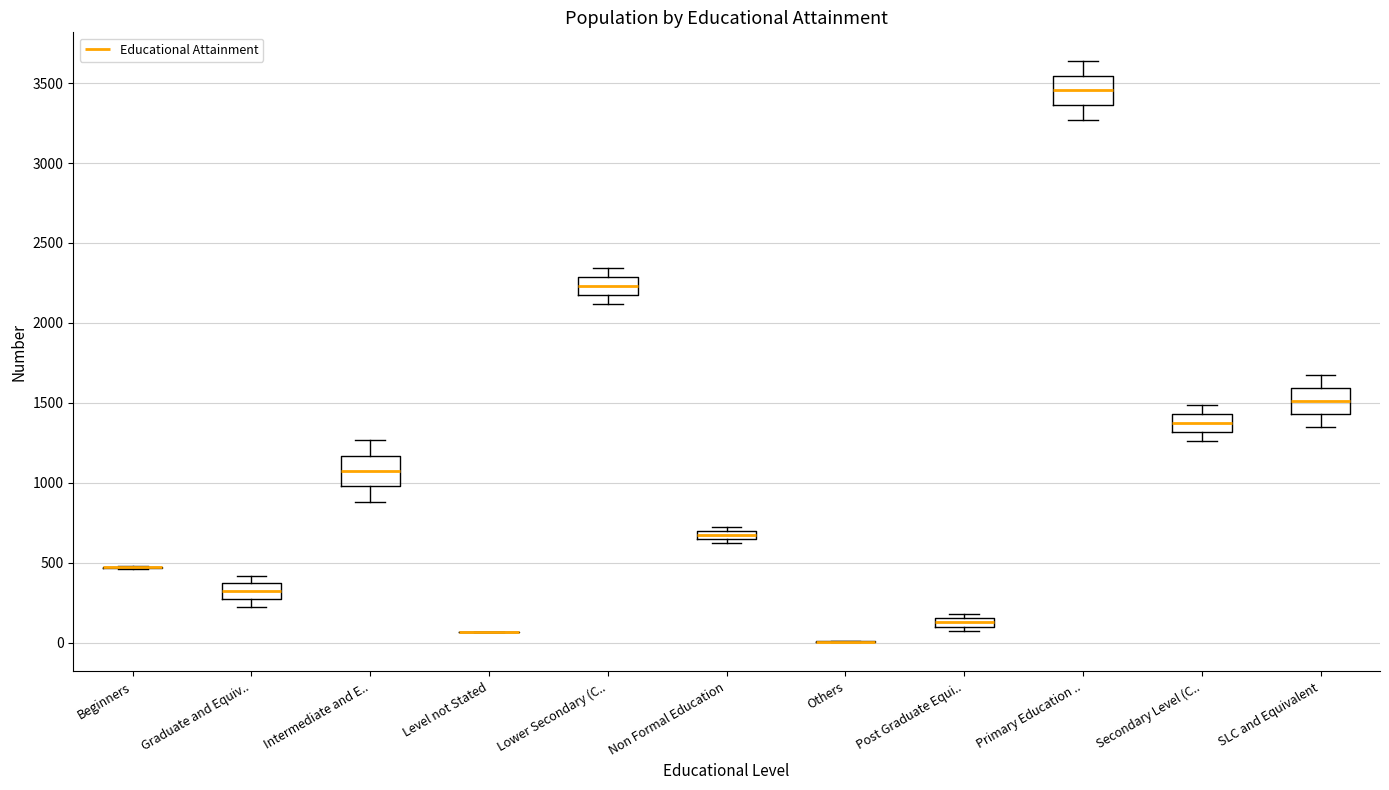

Where does the lower whisker of the box for Secondary Level (C.. end on the y-axis? The values are not printed on the chart, so give them approximately, as read against the axis.

1250